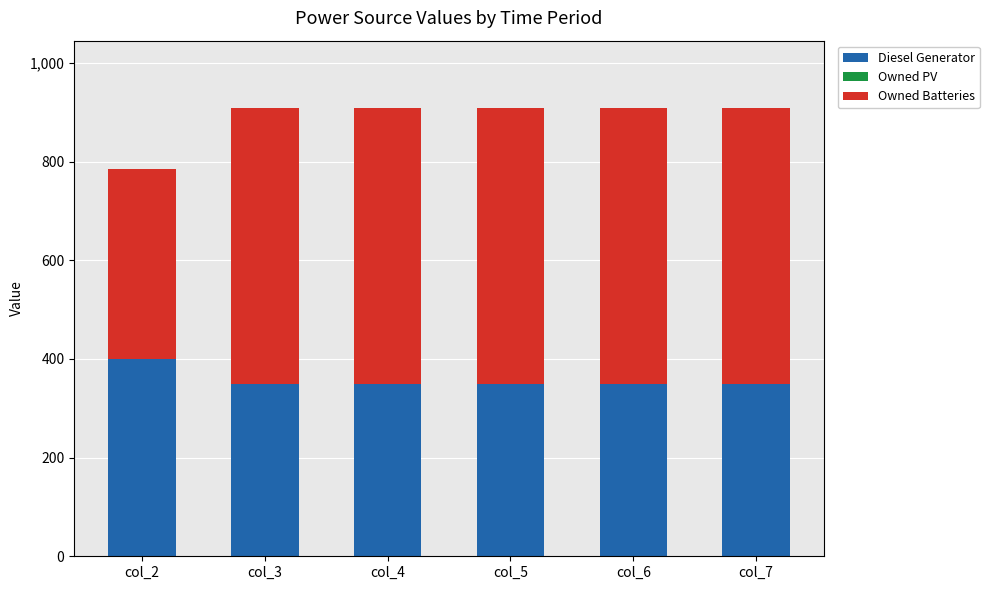

The value of Diesel Generator at col_7 is 350. True or false?

True